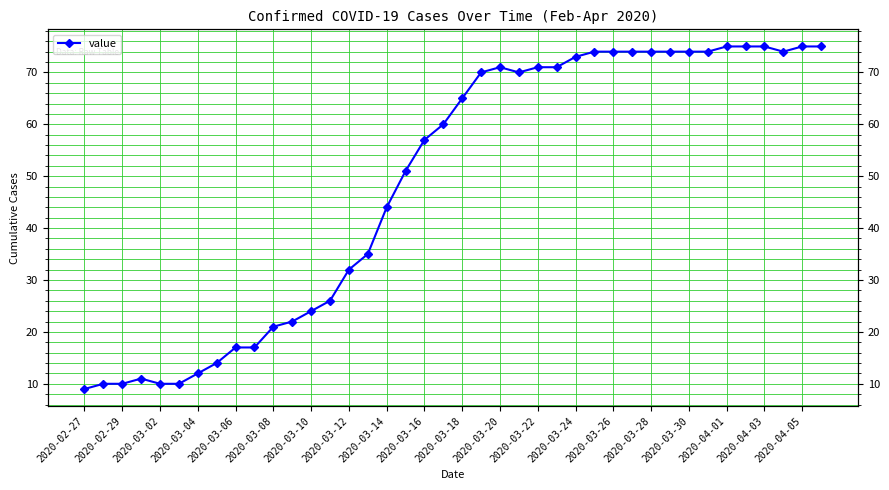

How many points are higher than both their immediate neighbors (excluding endpoints)?

2